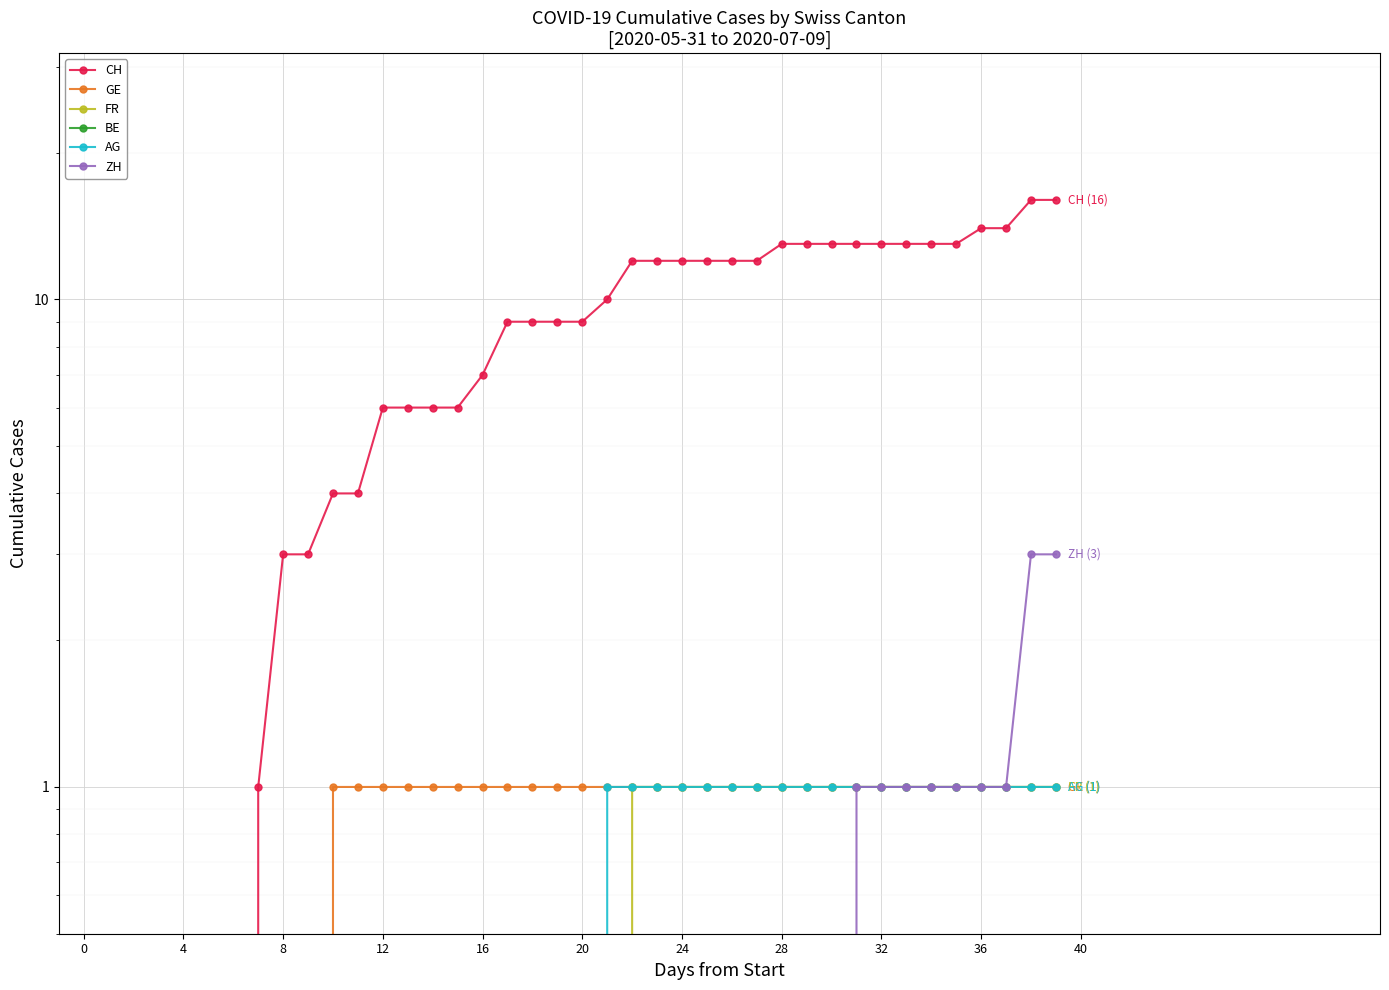

Is it true that ZH equals -2 at 11?

False